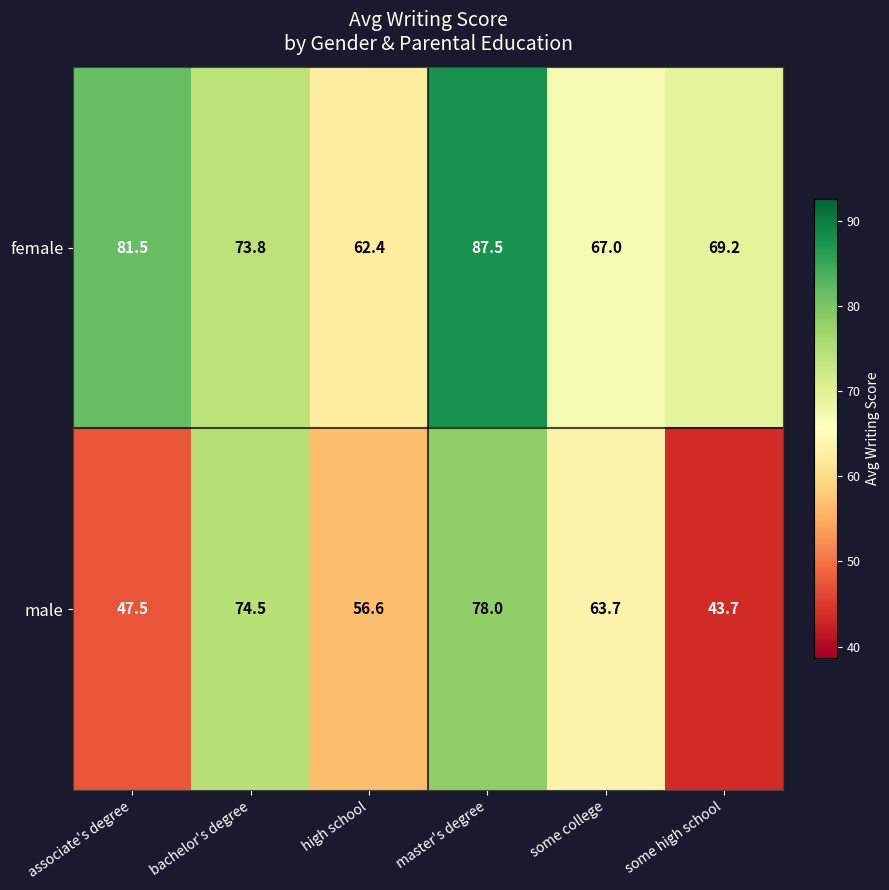

Reading left to right, list all the values displayed in this chart.

female: associate's degree=81.5	bachelor's degree=73.8	high school=62.4	master's degree=87.5	some college=67.0	some high school=69.2
male: associate's degree=47.5	bachelor's degree=74.5	high school=56.6	master's degree=78.0	some college=63.7	some high school=43.7